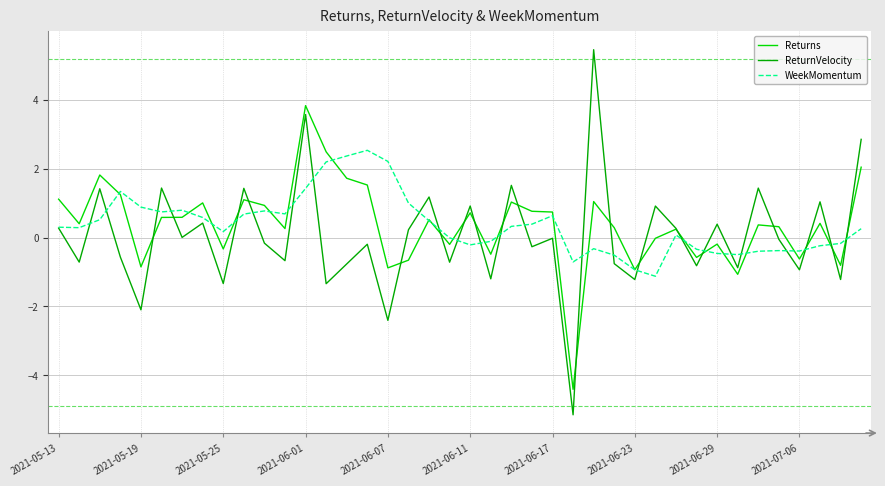

Which series has the widest spread of values?

ReturnVelocity